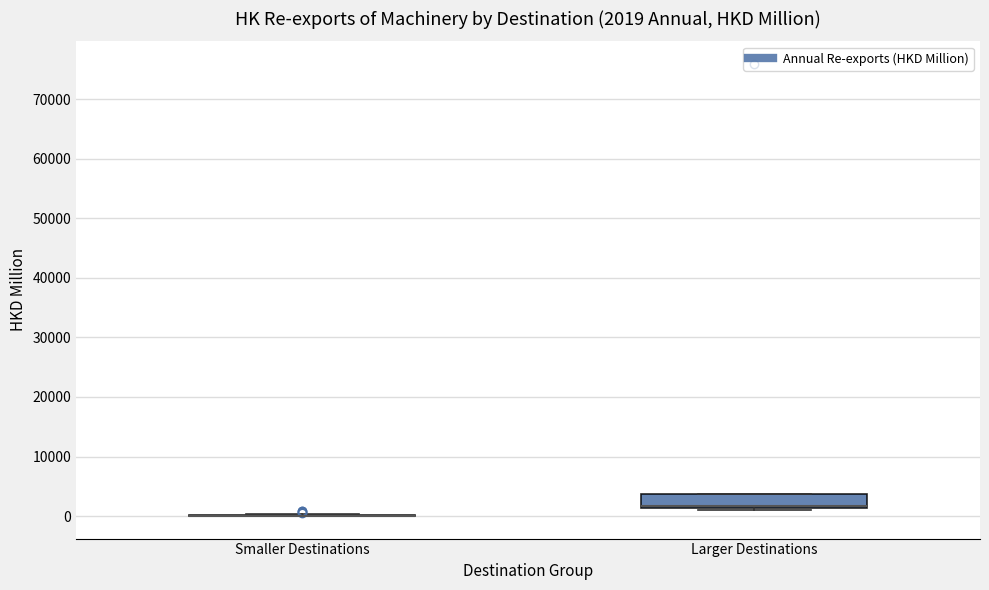

Which box is the tallest, from its lower edge to its upper edge?

Larger Destinations